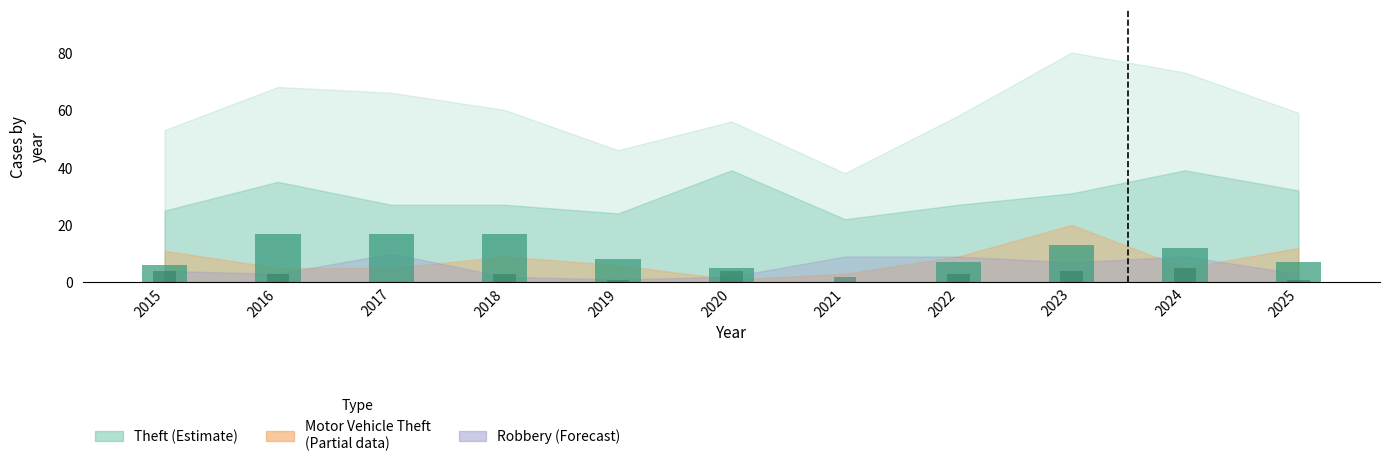

How many groups of bars are there?

11